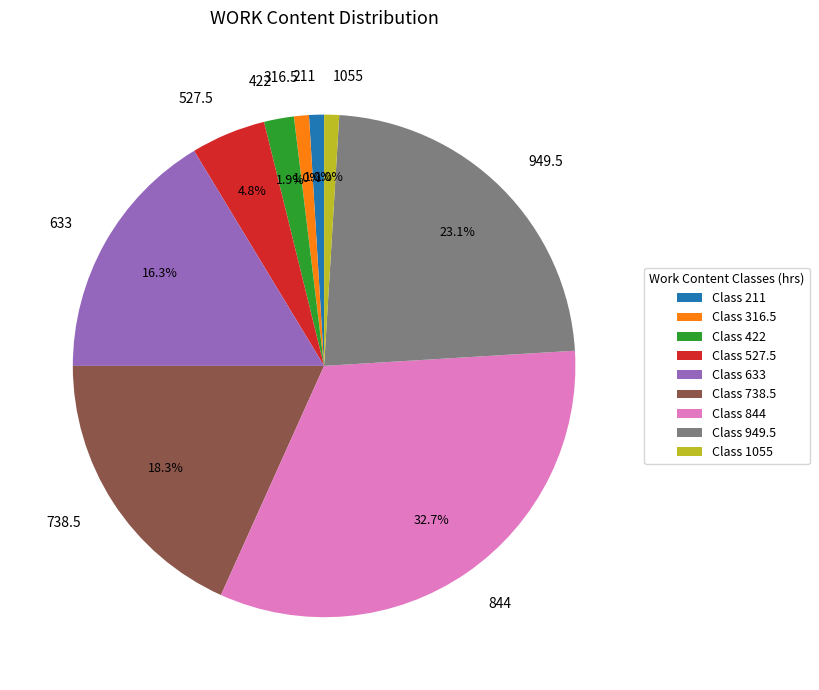

What percentage do 738.5 and 633 together represent?

34.6%